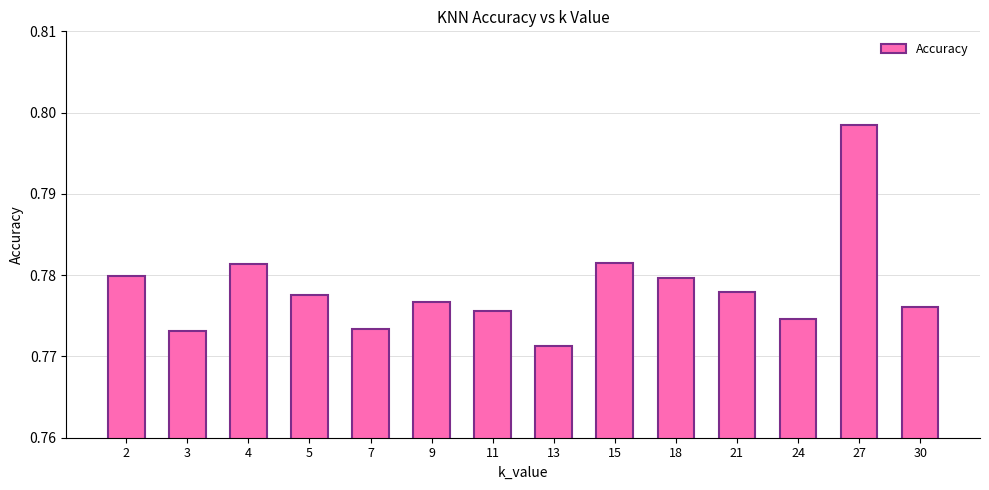

What is the sum of the values at 18 and 5?

1.6